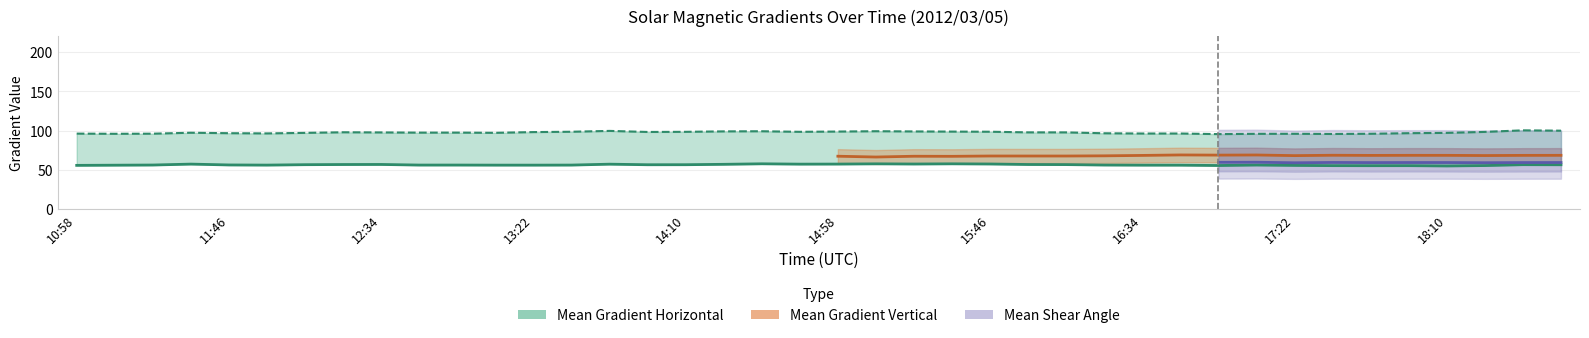

Is the value of Mean Gradient Vertical at 15:58 greater than the value of Mean Gradient Horizontal at 16:46?

Yes